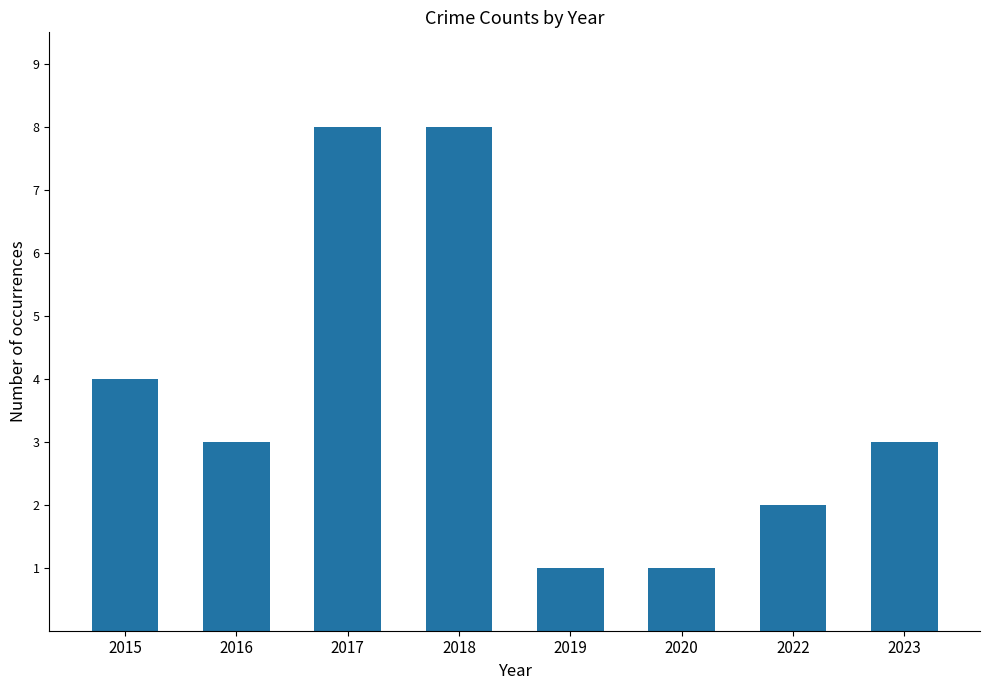

What is the greatest value displayed?

8